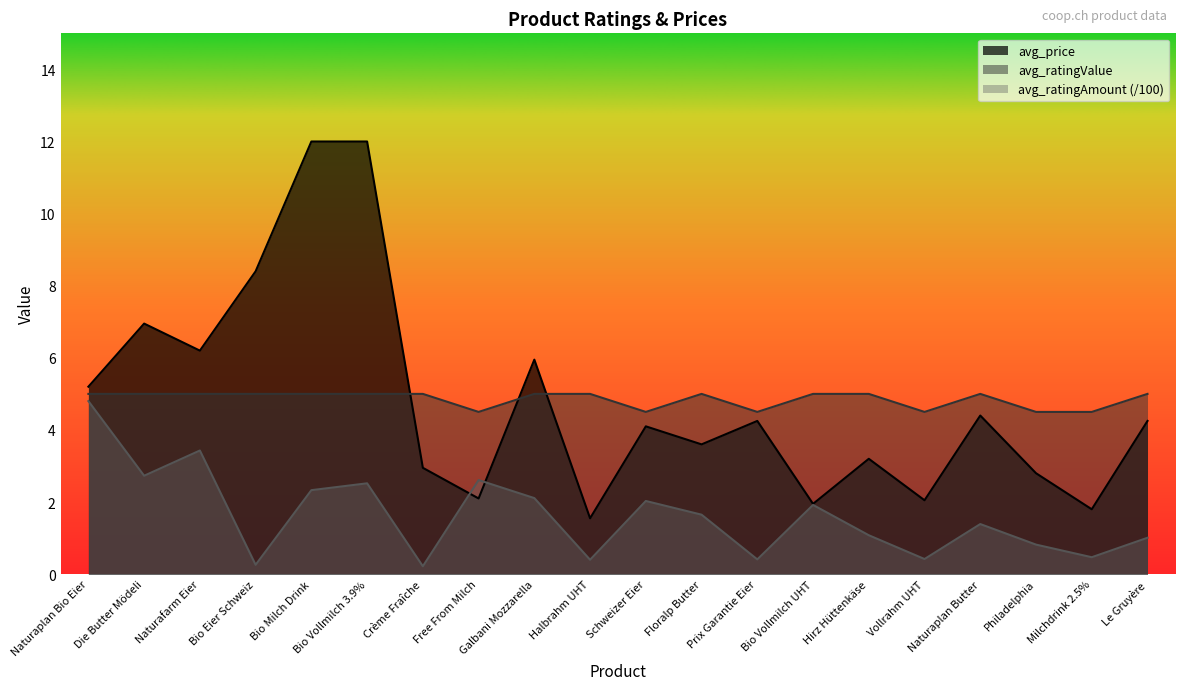

What is the smallest value displayed?

0.2